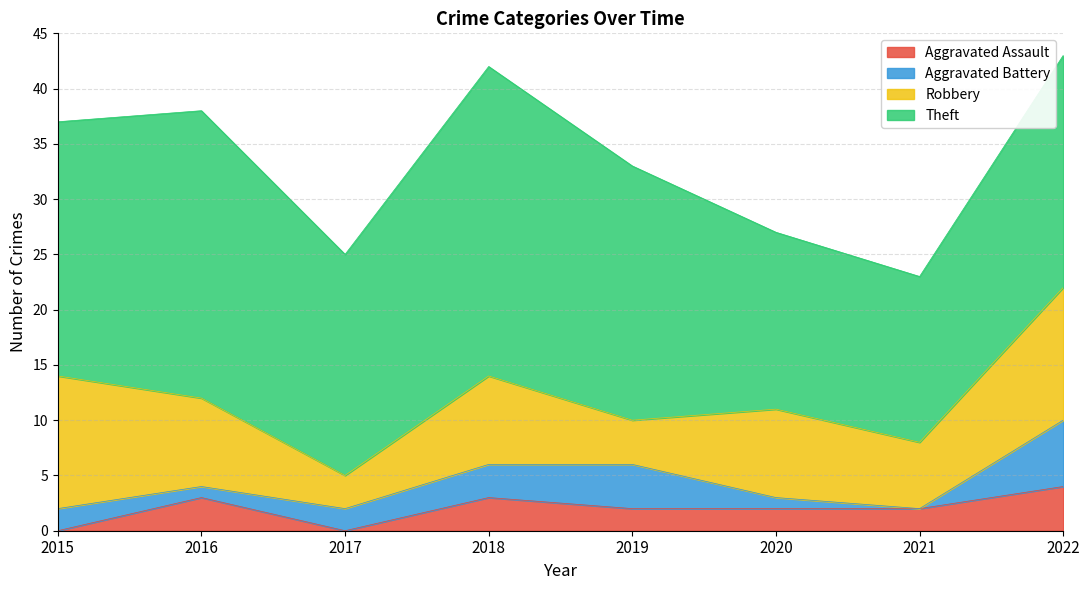

Rank the series at 2018 from highest to lowest value.

Theft, Robbery, Aggravated Assault, Aggravated Battery